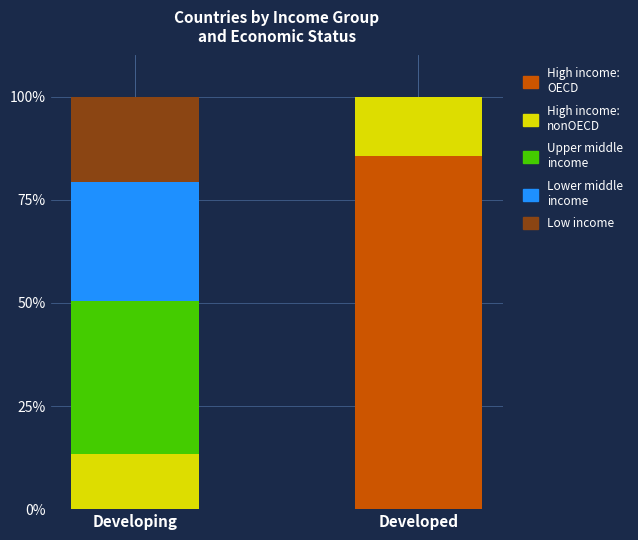

At which label does High income: OECD reach its peak?

Developed